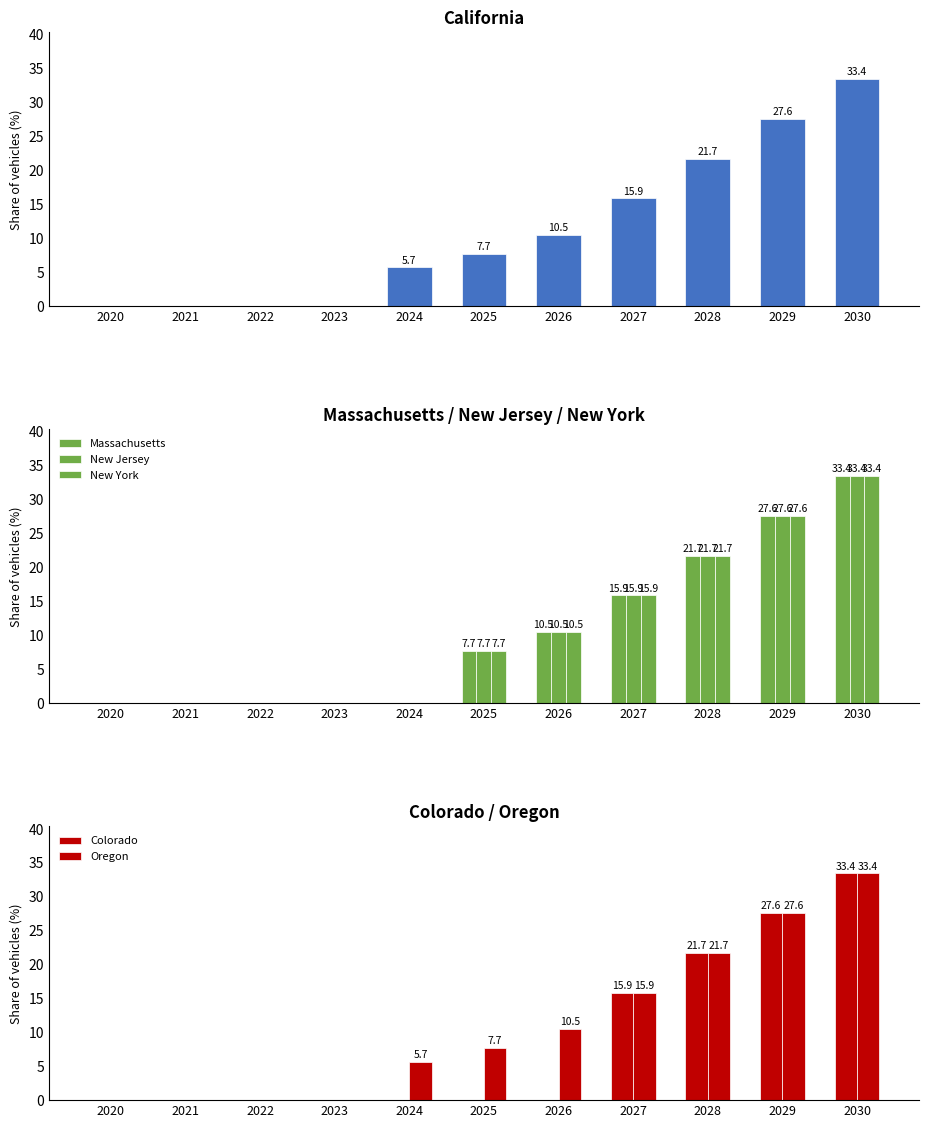

What is the average value of the New York series?

10.6